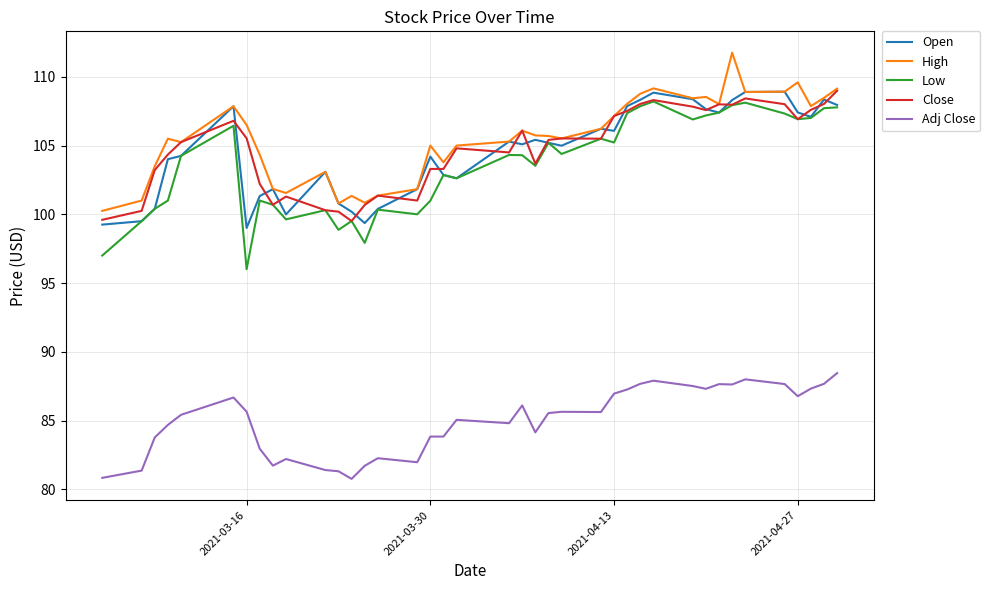

How many values in the Close series are below 105?

18